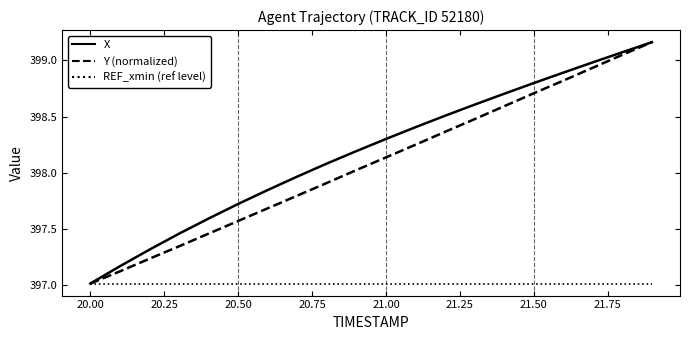

Which series has the largest total across all categories?

X